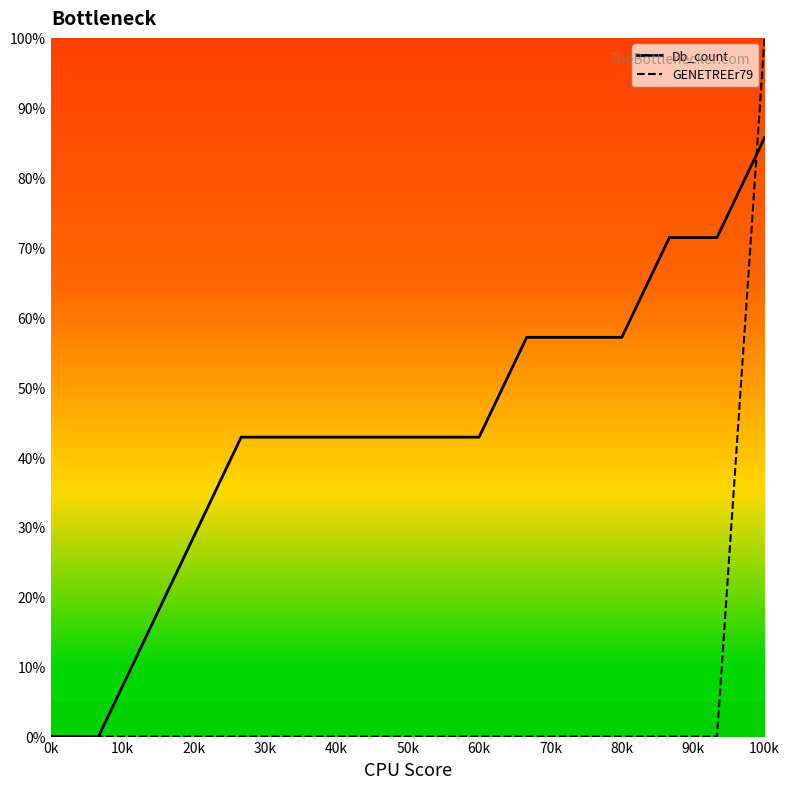

Which series has the widest spread of values?

GENETREEr79